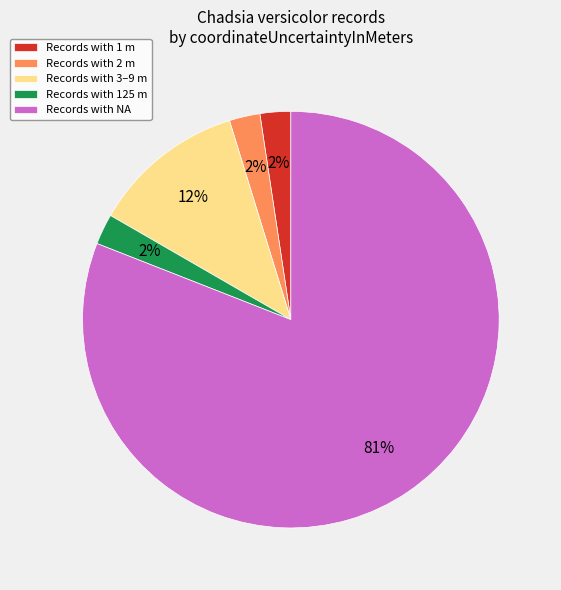

Which slice is the largest?

Records with NA